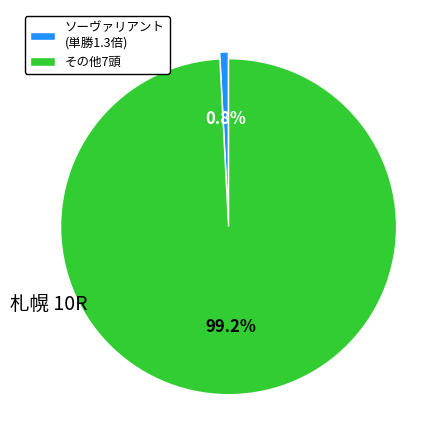

Count the number of slices in the pie.

2